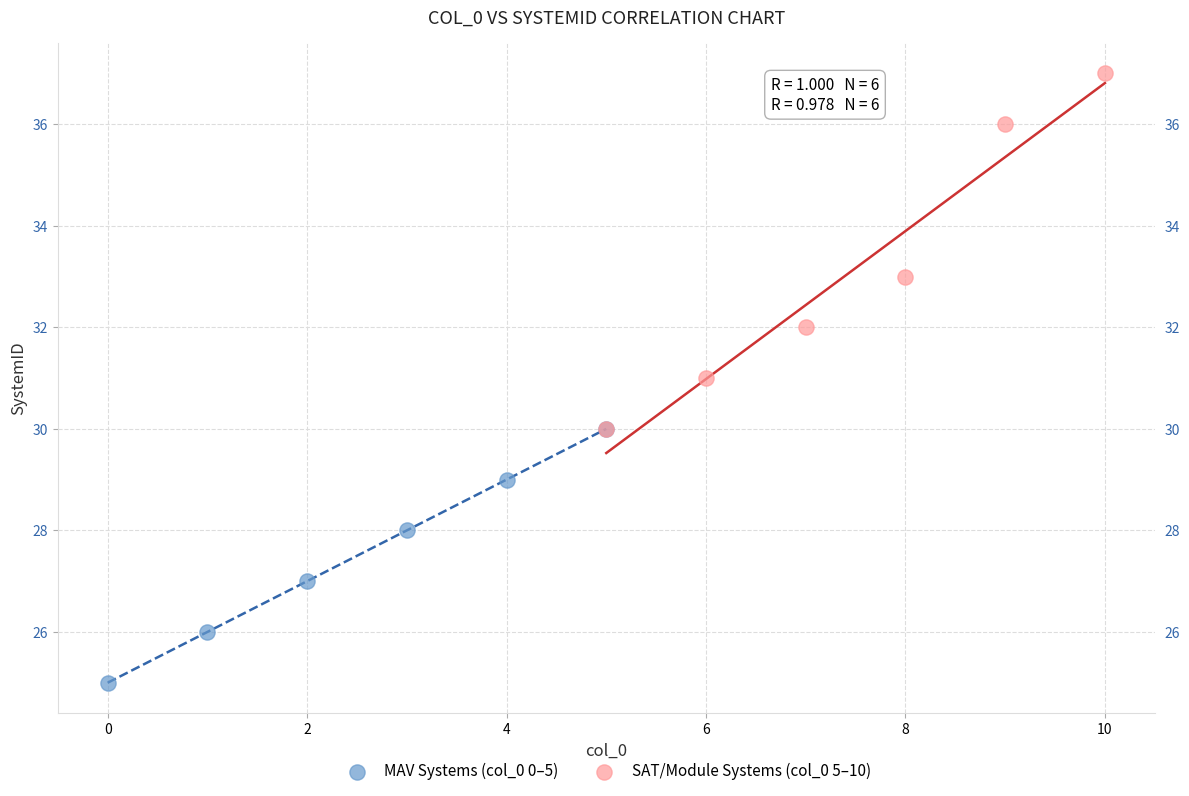

Which series reaches the maximum Y coordinate?

SAT/Module Systems (col_0 5–10)